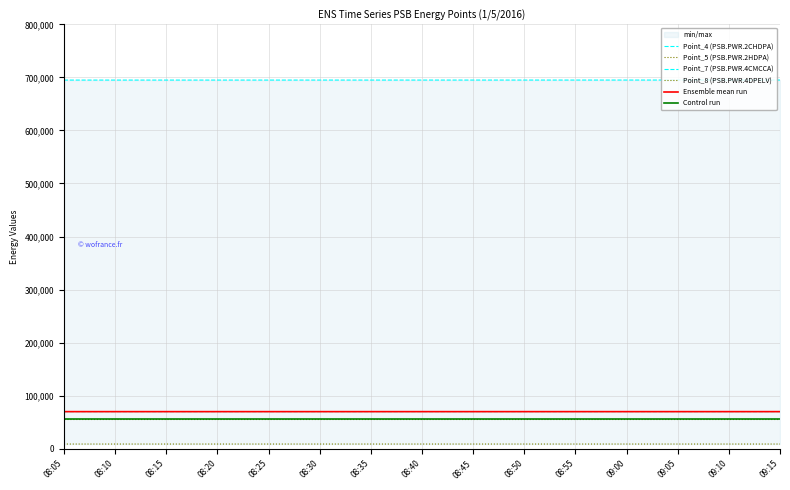

What is the difference between the second highest and minimum values in the Ensemble mean run series?

12